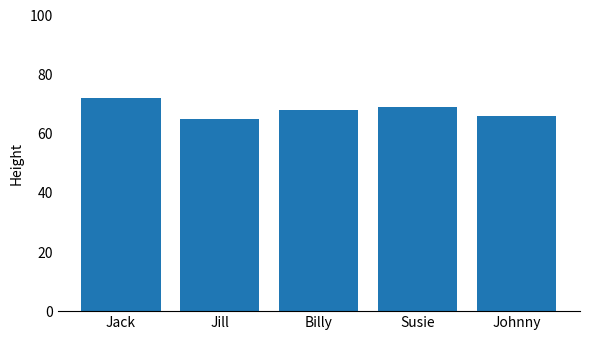

What position from the left is Jack?

1